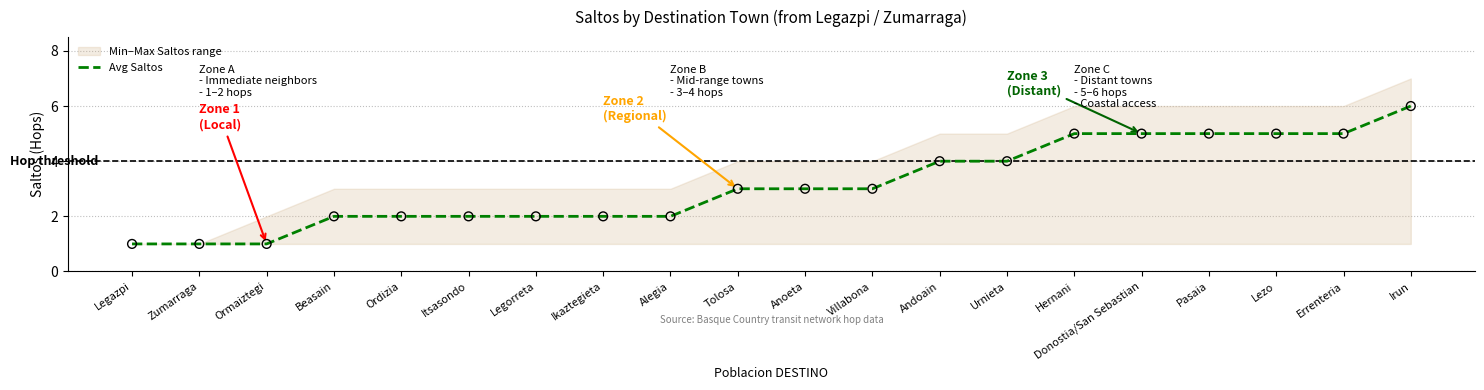

Approximately how many times larger is the value at Zumarraga compared to Errenteria?

0.2